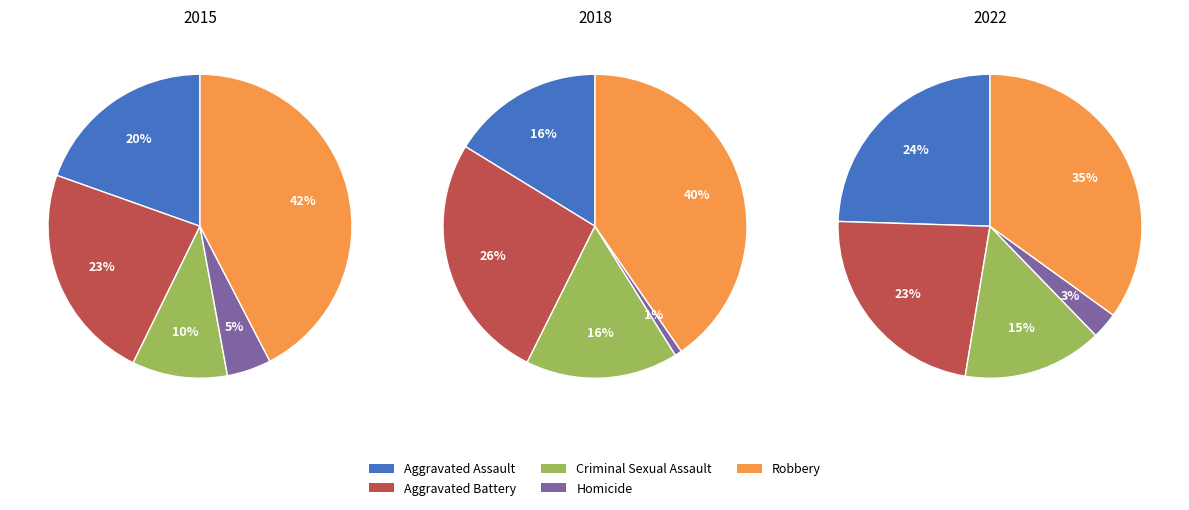

What is the largest slice in the pie chart?

Robbery